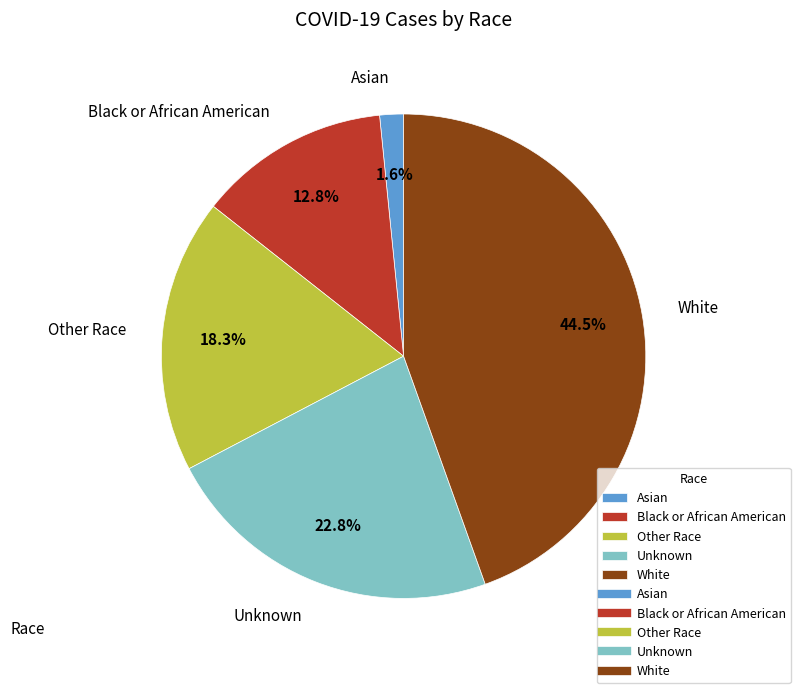

Does any single category account for the majority?

No